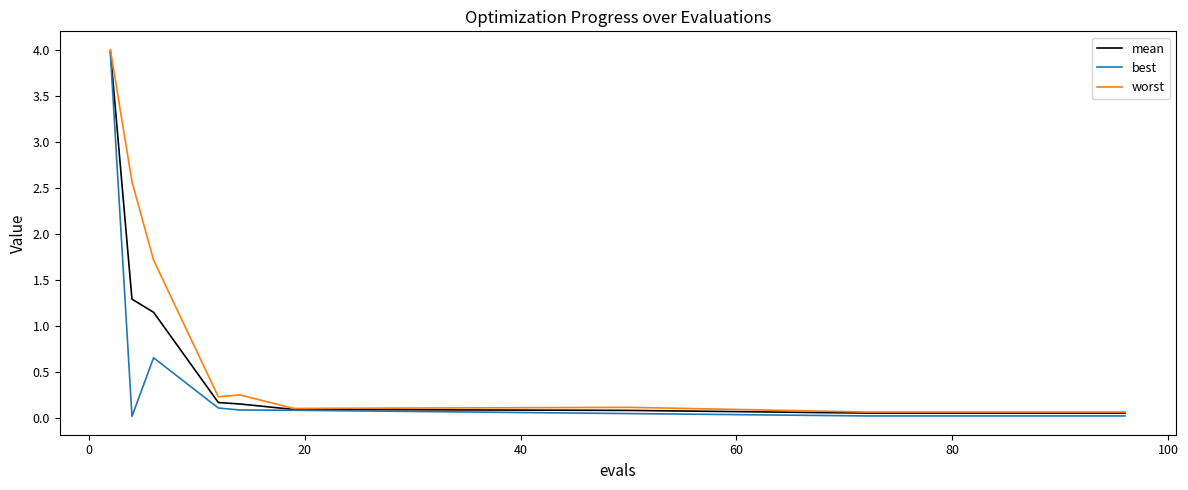

What is the maximum value for mean?

4.0